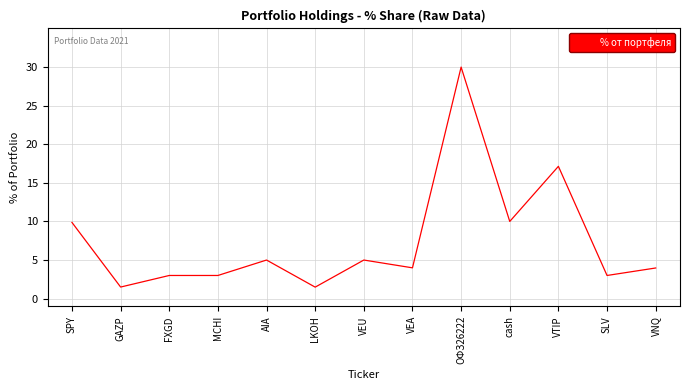

What is the change in value from SPY to VEA?

-5.9